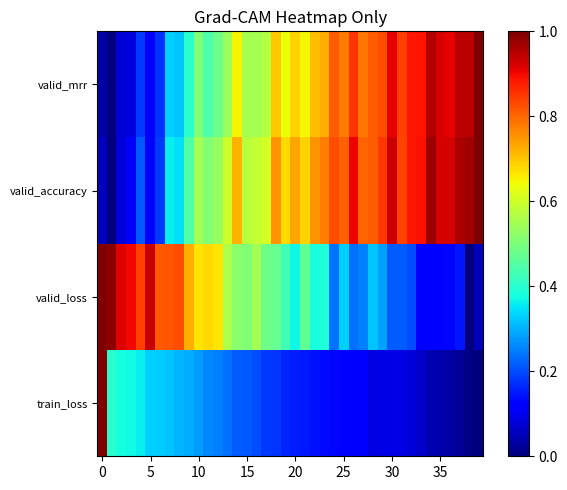

Count the number of data series in this chart.

4